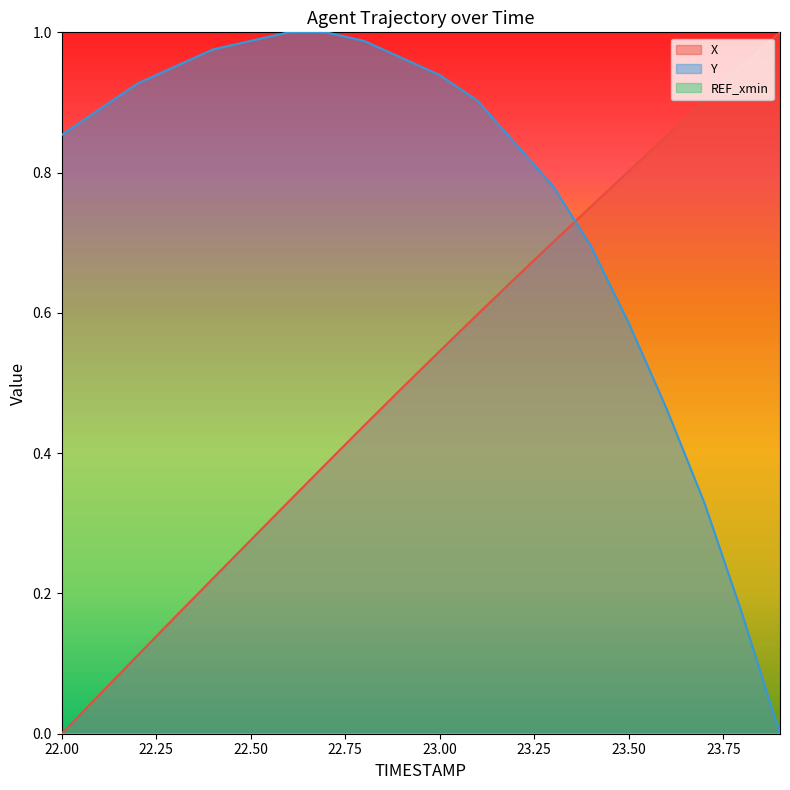

What is the average value of the Y series?

0.8